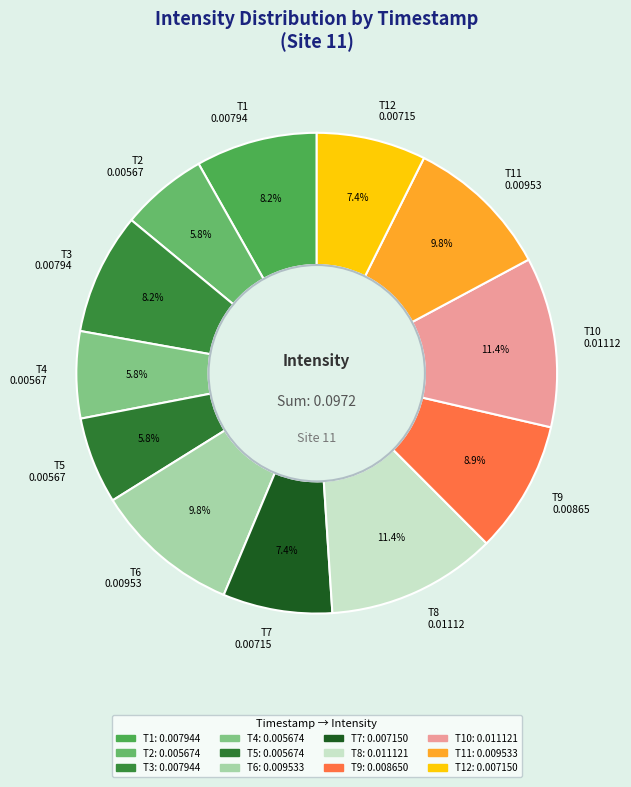

Between T10 0.01112 and T5 0.00567, which is larger?

T10 0.01112